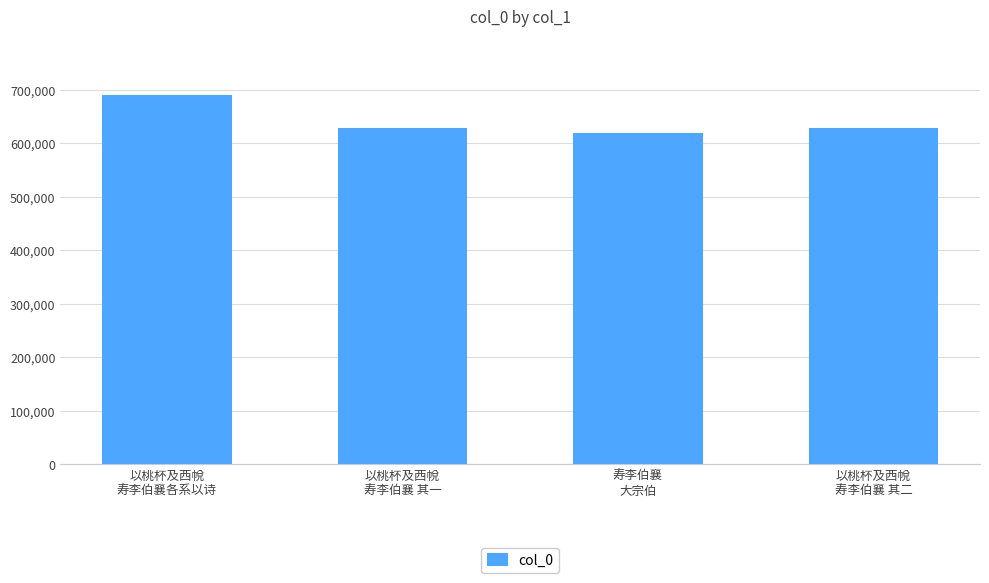

How many bars are there in total?

4